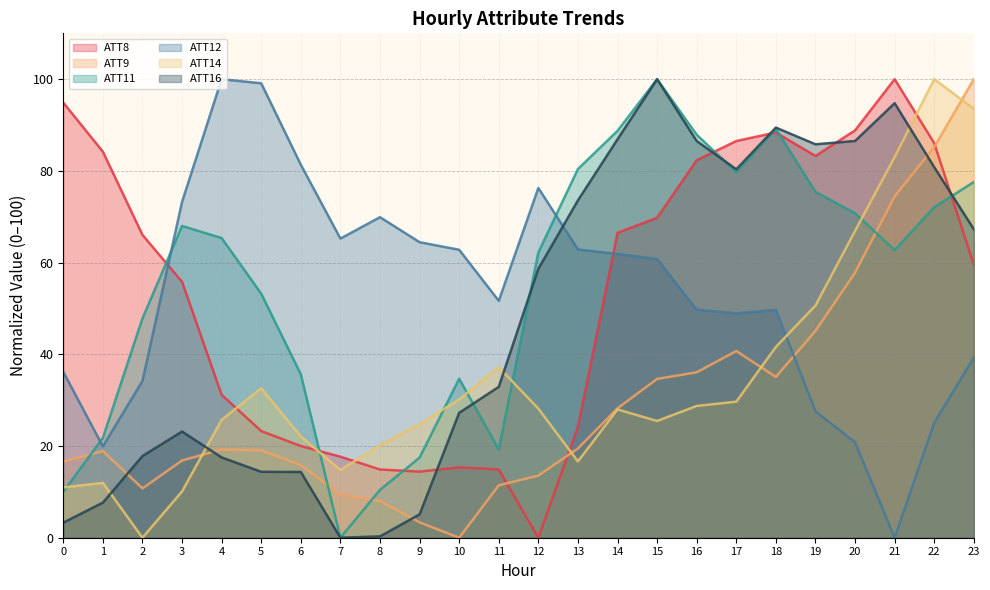

What is the total value across all series at 22?

449.2